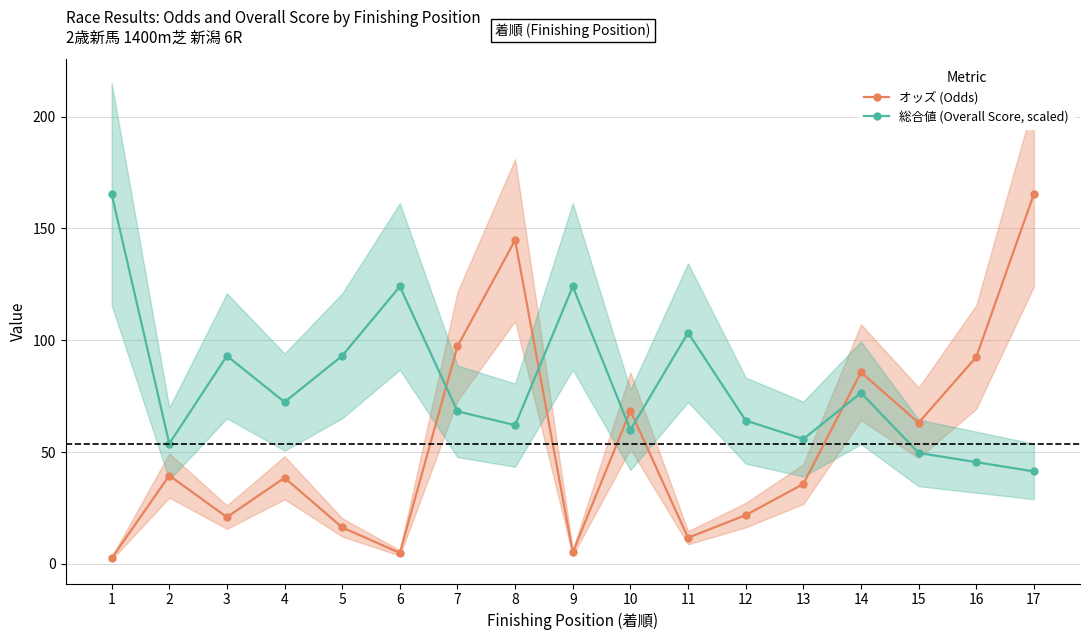

How many lines are shown in the chart?

2